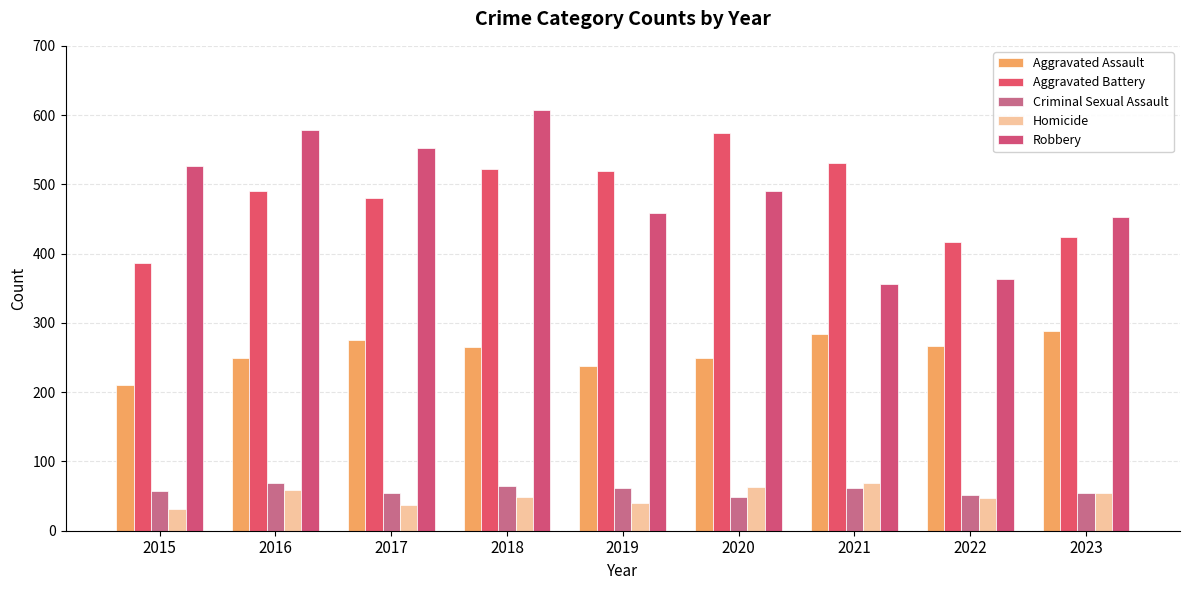

Which series changed the most between 2017 and 2020?

Aggravated Battery